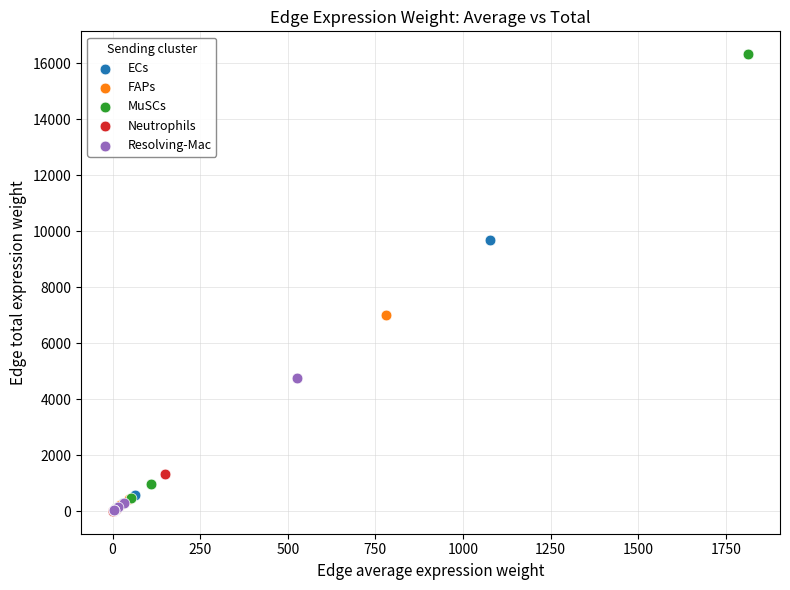

Which series has the largest Y range (max minus min)?

MuSCs